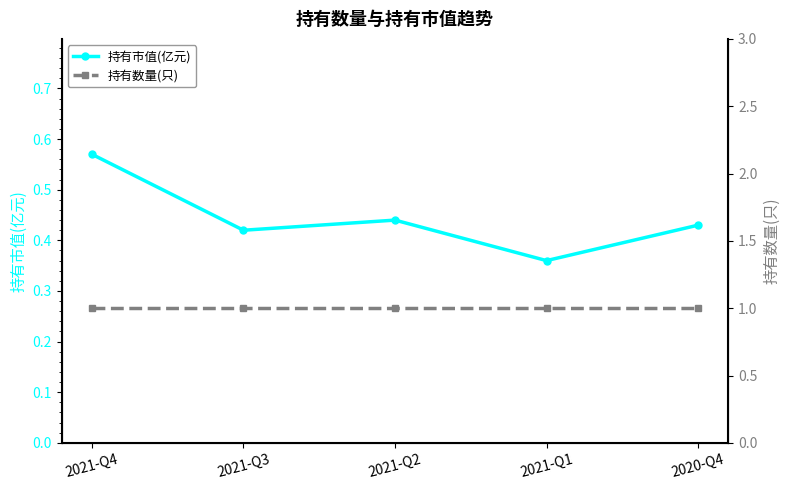

Between 2021-Q3 and 2021-Q4, which is larger?

2021-Q4